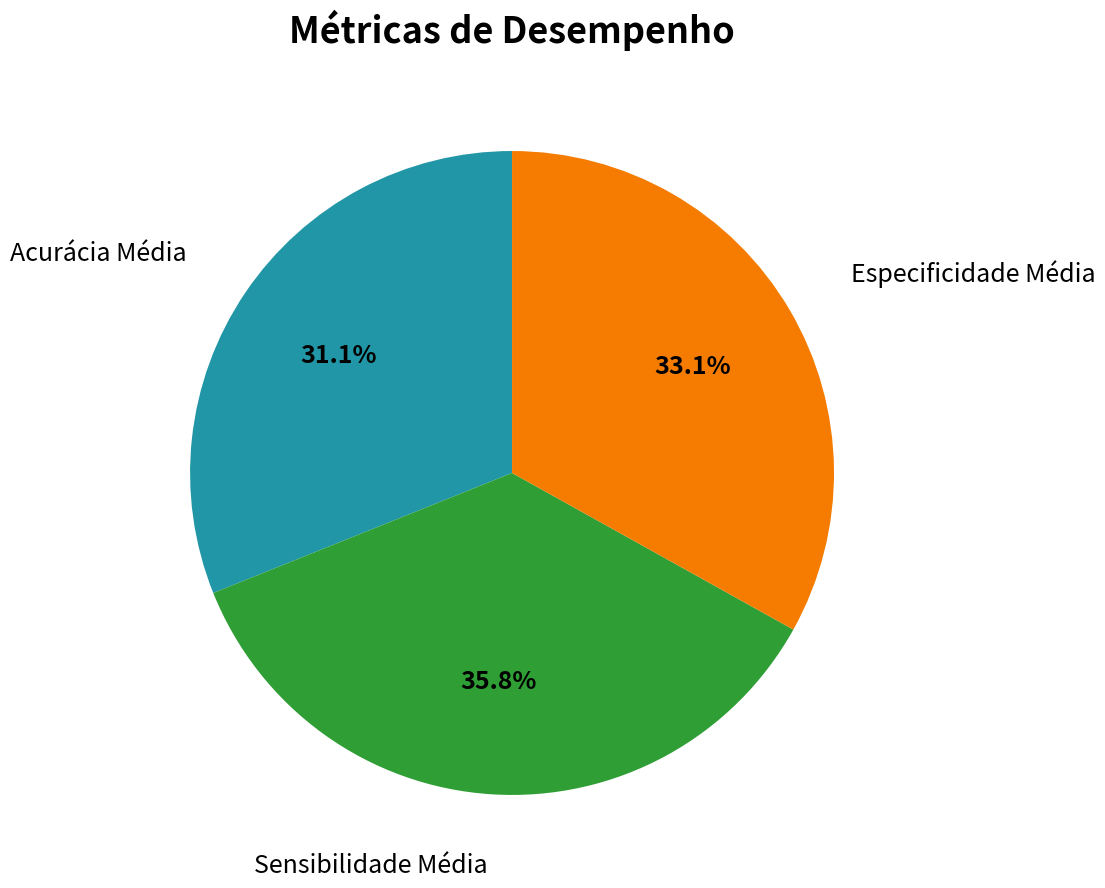

Is there a majority slice in this chart?

No